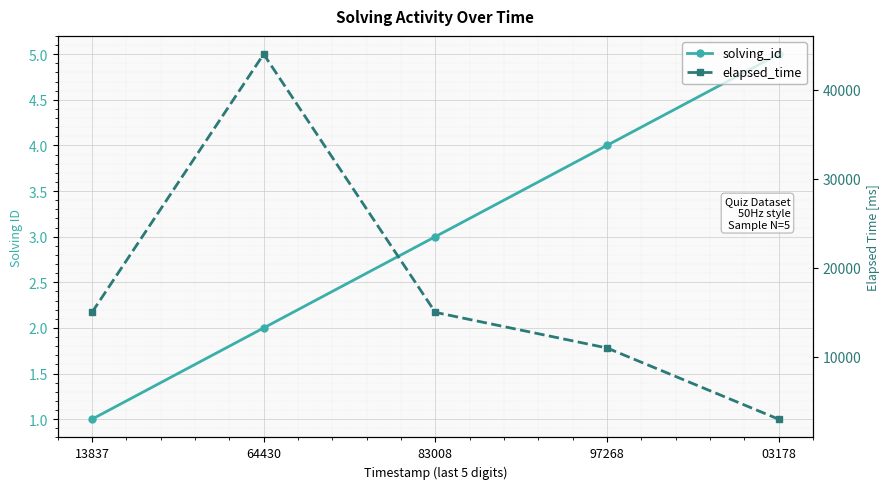

List the labels in order of elapsed_time value, smallest first.

03178, 97268, 13837, 83008, 64430